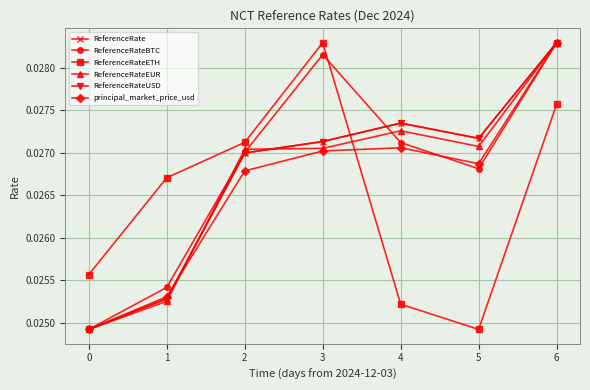

In ReferenceRate, how many points are lower than both neighbors (excluding endpoints)?

1